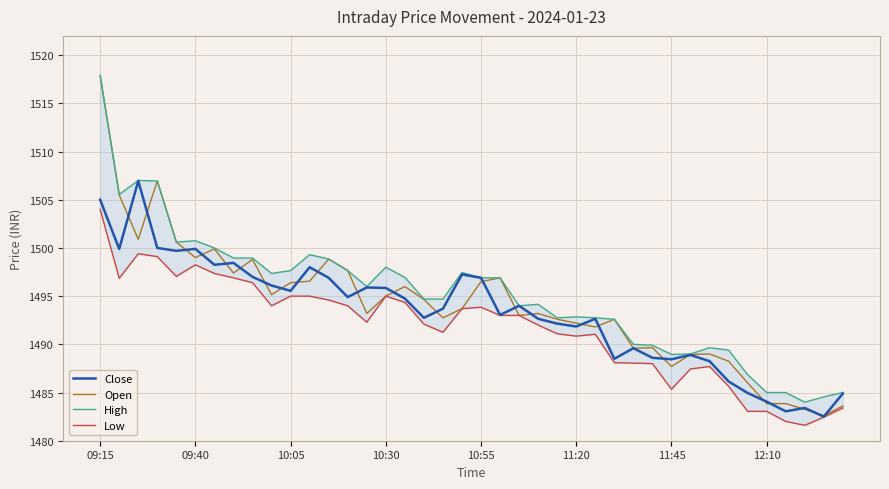

True or false: Open has more than 2 interior local peaks.

True